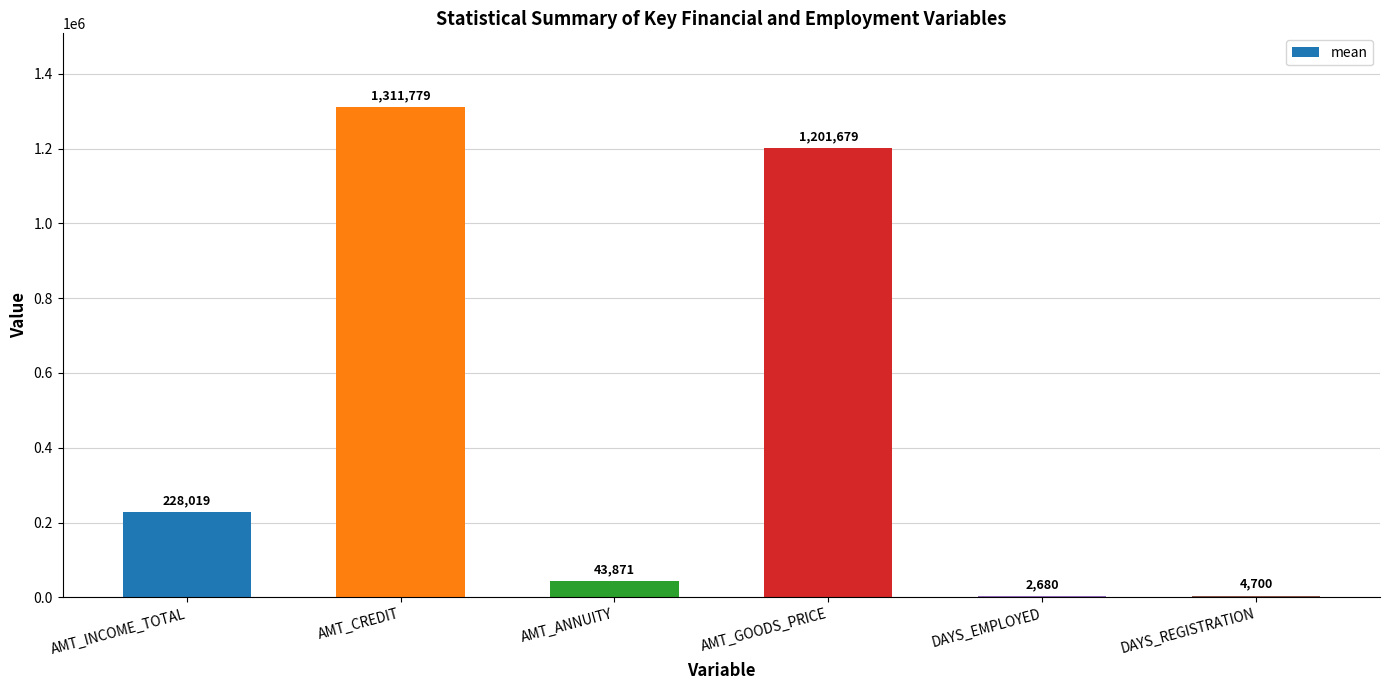

Which has a higher value, DAYS_EMPLOYED or AMT_ANNUITY?

AMT_ANNUITY